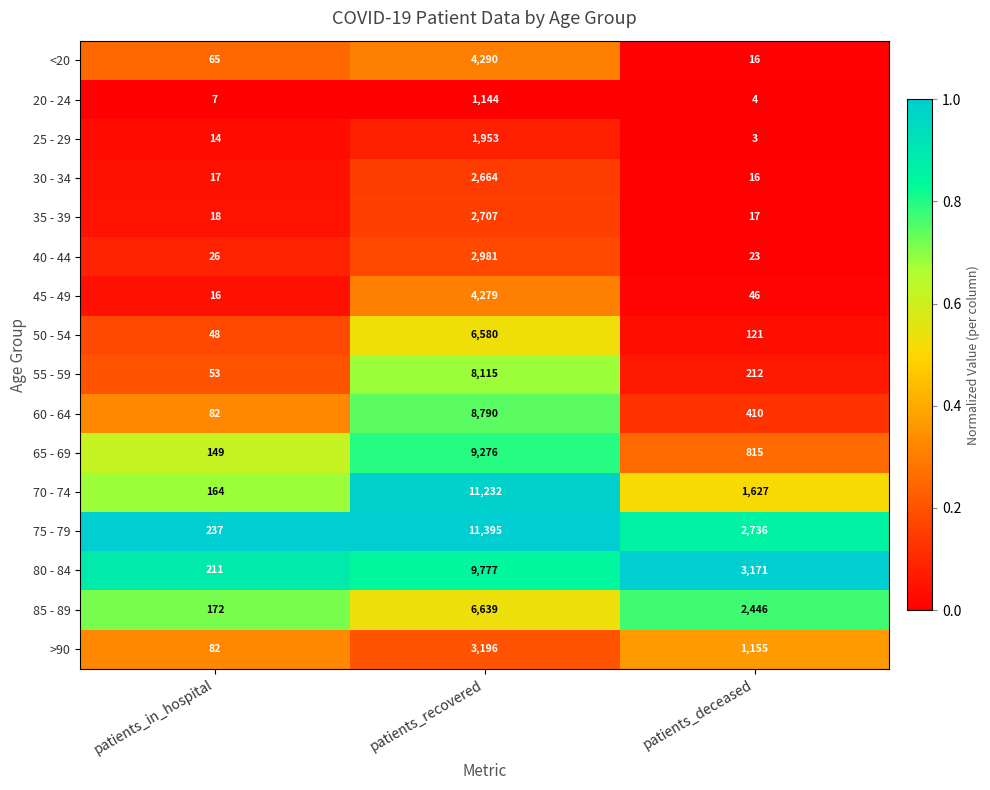

Which label corresponds to the largest value in the chart?

patients_recovered